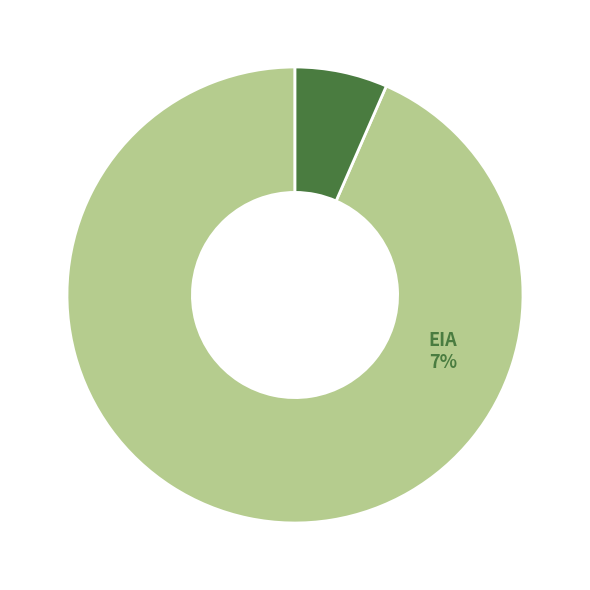

Is there any slice that represents more than half of the pie?

Yes